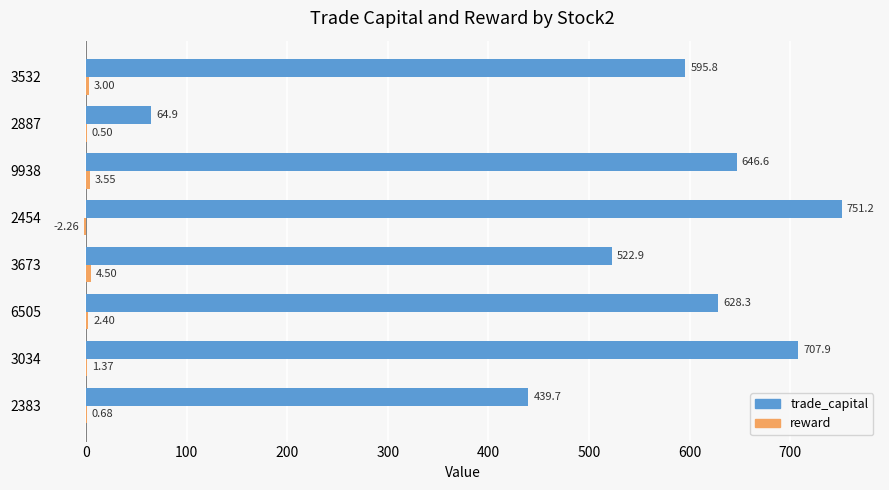

Which series has the largest total across all categories?

trade_capital